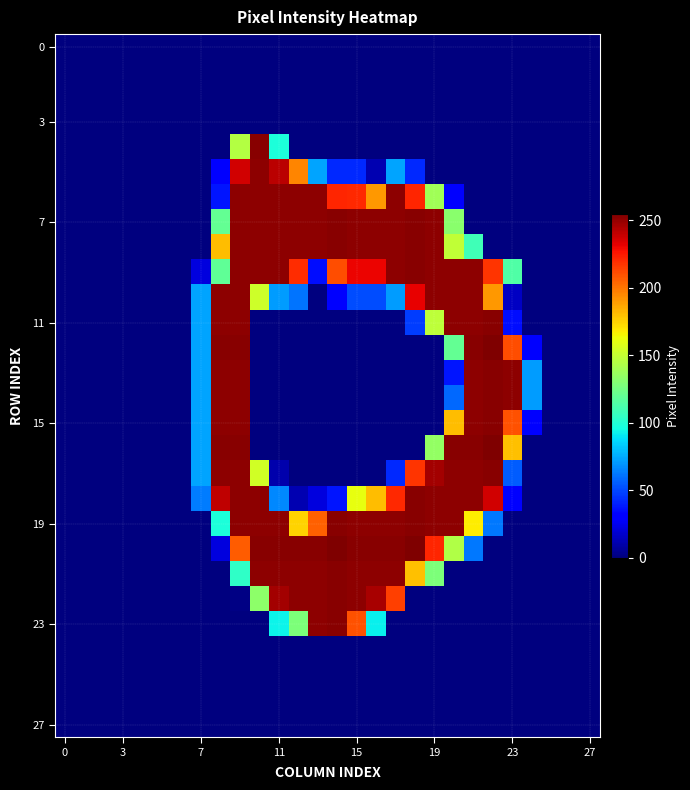

How many distinct data groups are displayed?

28